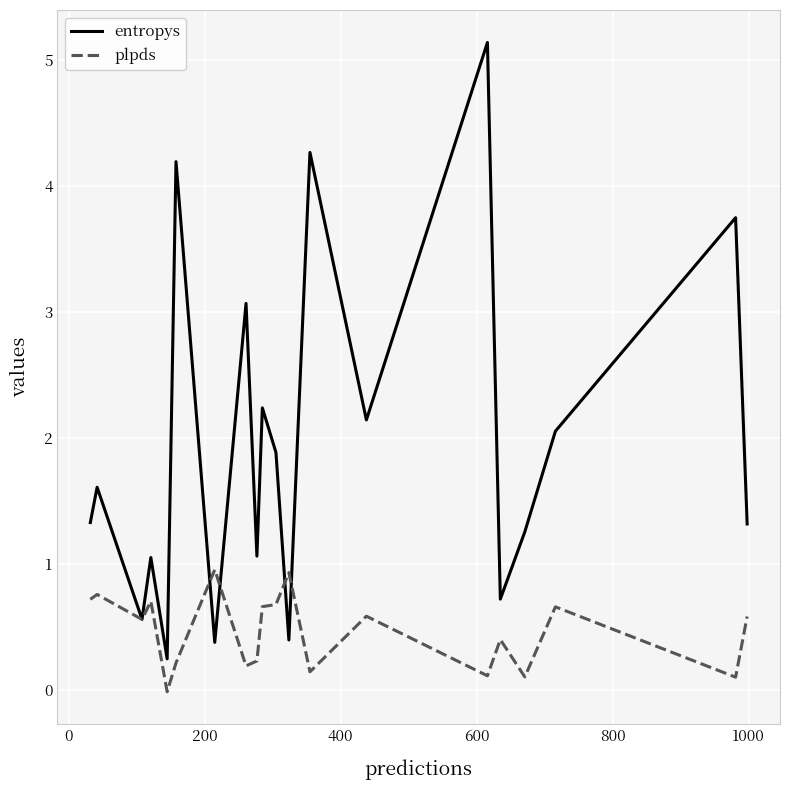

What is the maximum value shown in the chart?

5.1